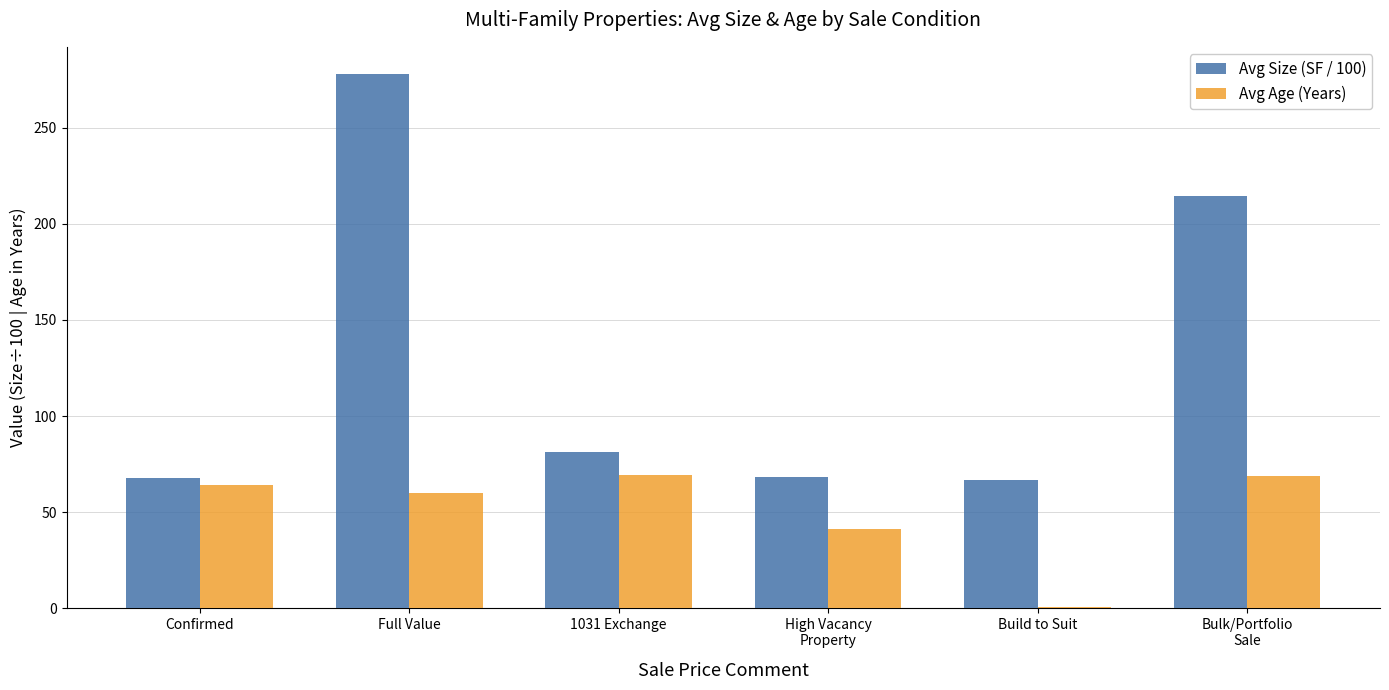

How many values in the Avg Size (SF / 100) series exceed 81?

3